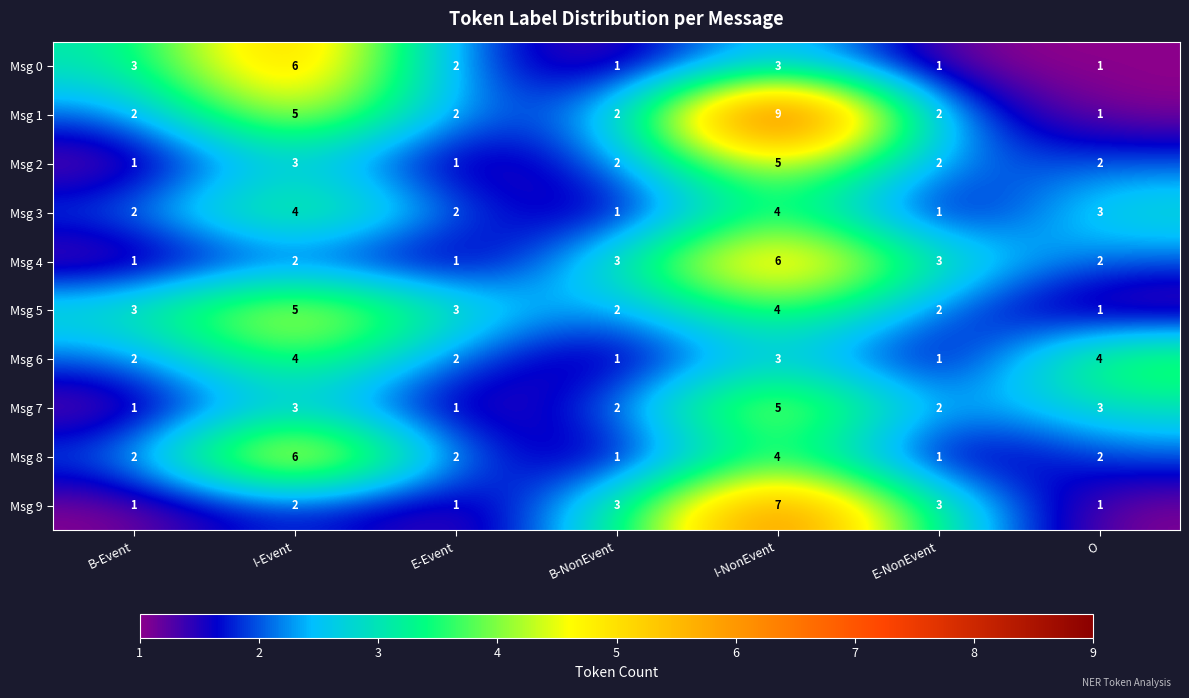

What is the difference between the maximum and minimum values in the Msg 1 series?

8